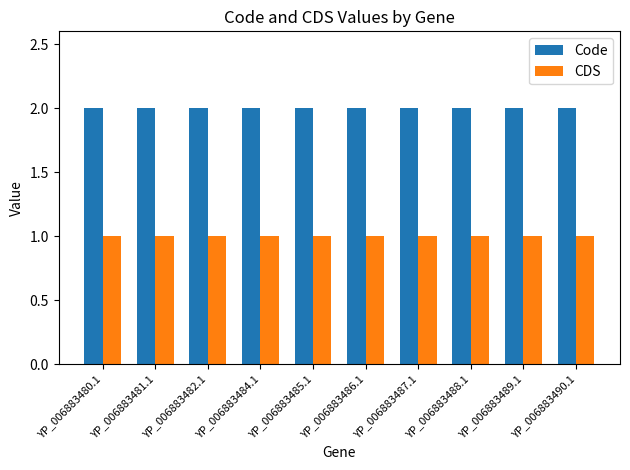

What is the greatest value displayed?

2